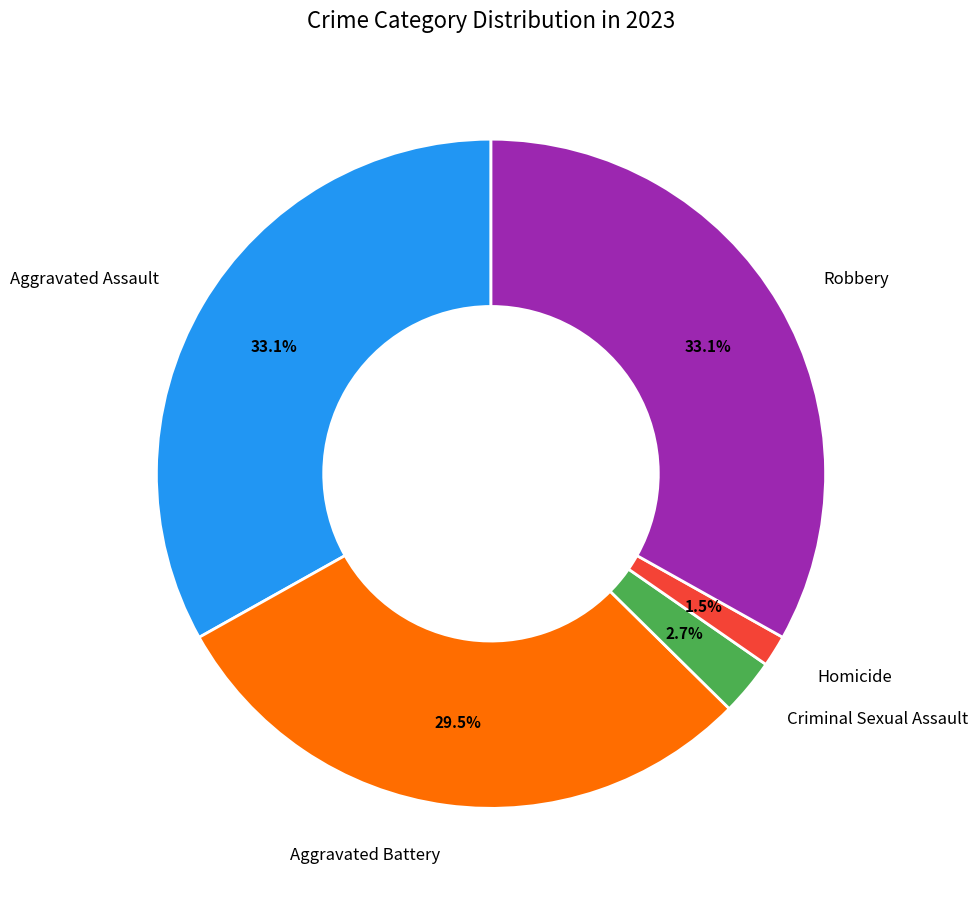

Does any single category account for the majority?

No